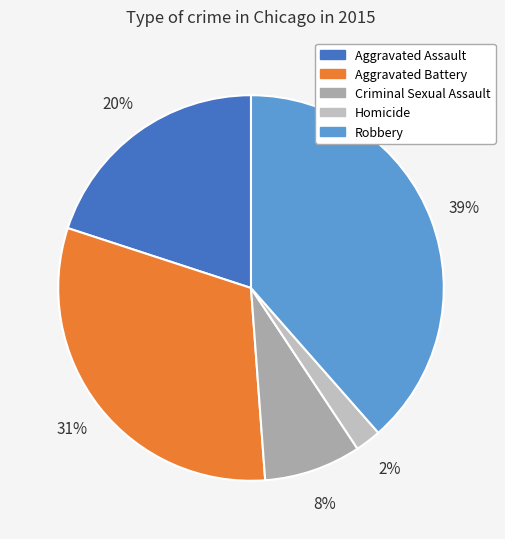

To the nearest percent, what is the difference between the Criminal Sexual Assault and Aggravated Battery slice percentages?

23%